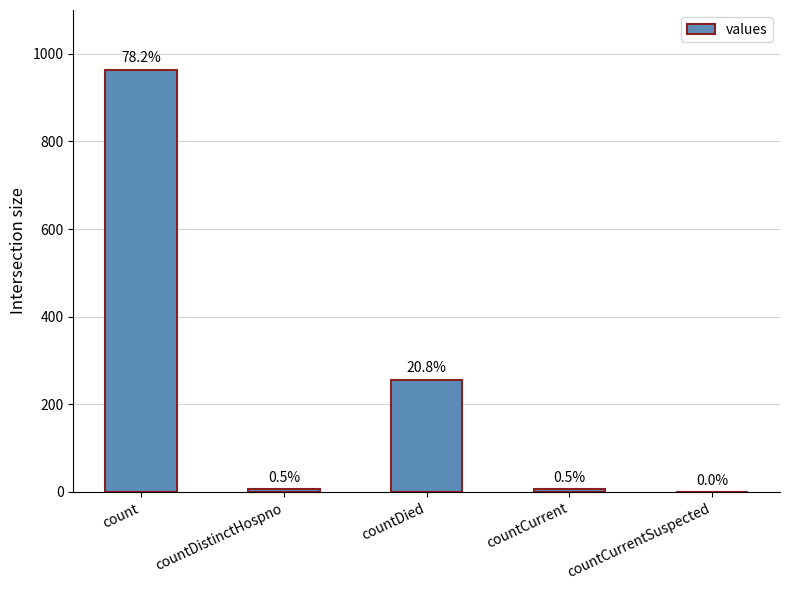

What is the difference between the maximum and minimum values?

964